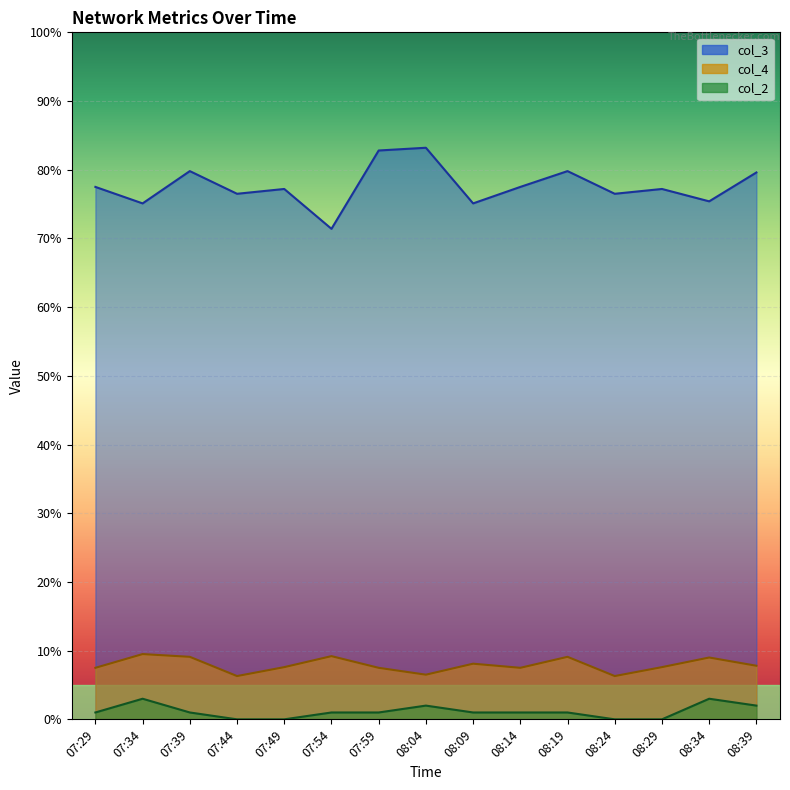

At how many categories does at least one series exceed 64?

15